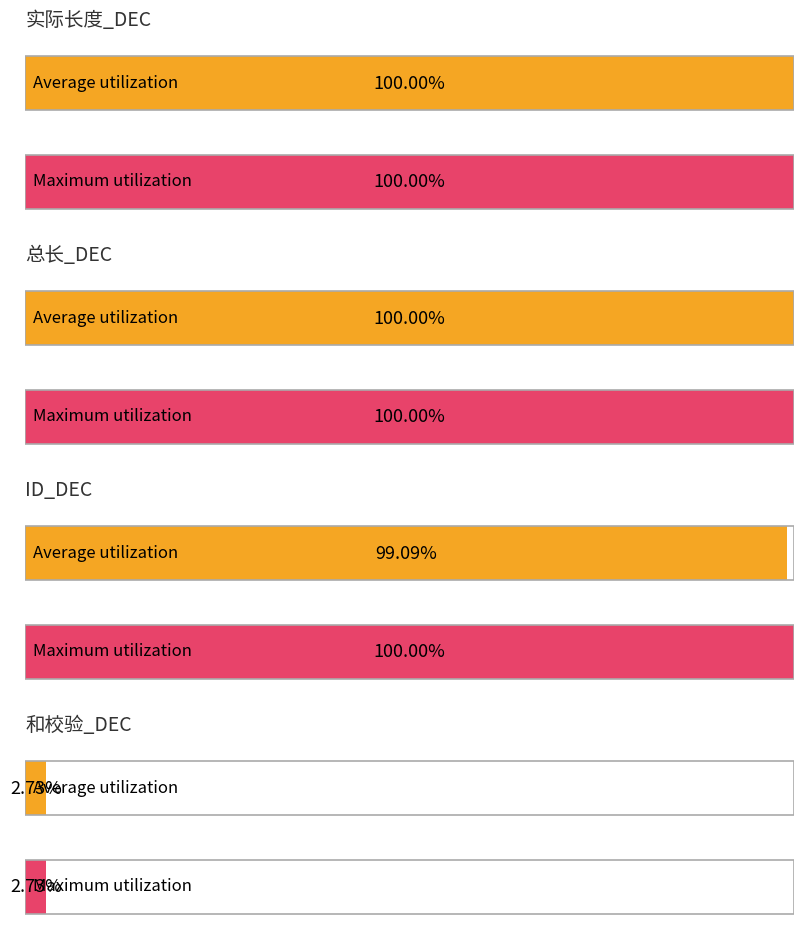

Is it true that ID_DEC equals 42 at 2025-05-29?

False